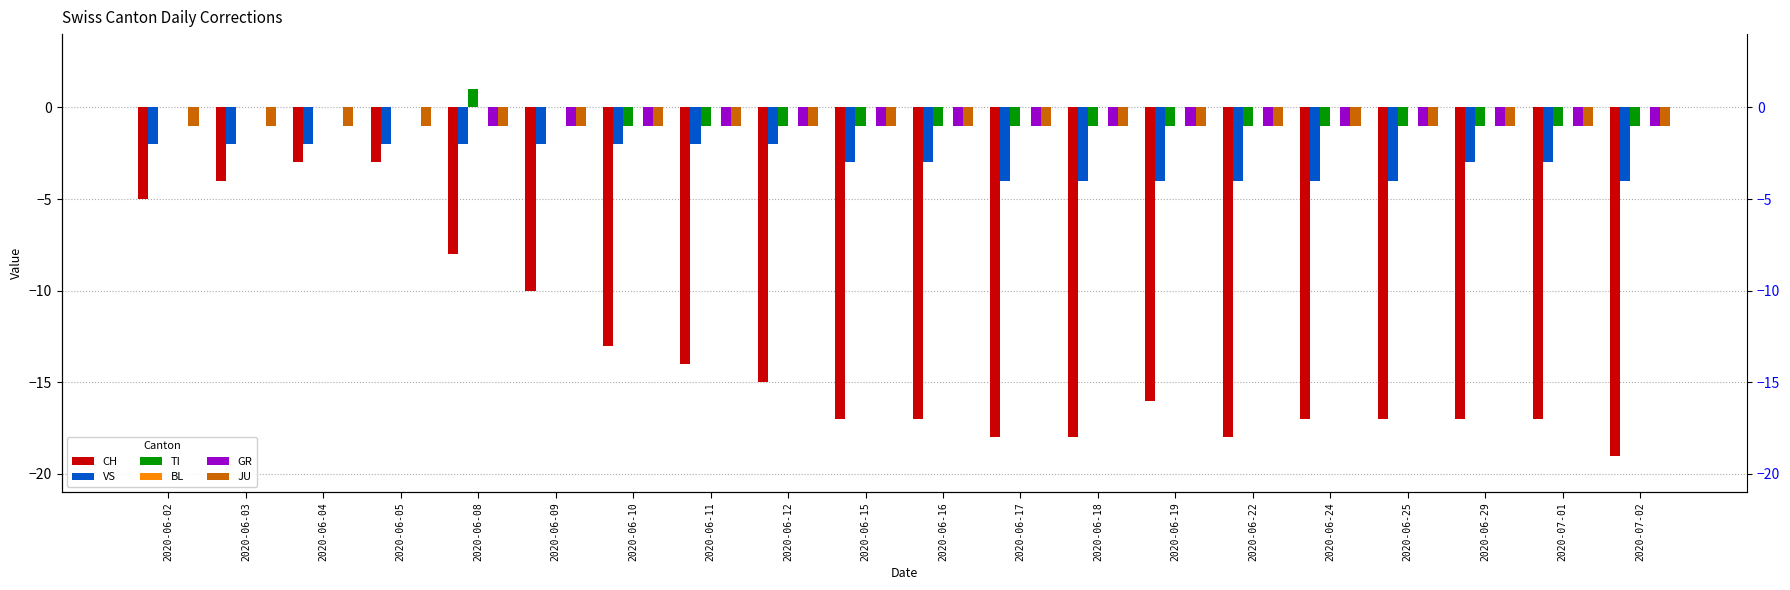

How many data points does each series have?

20